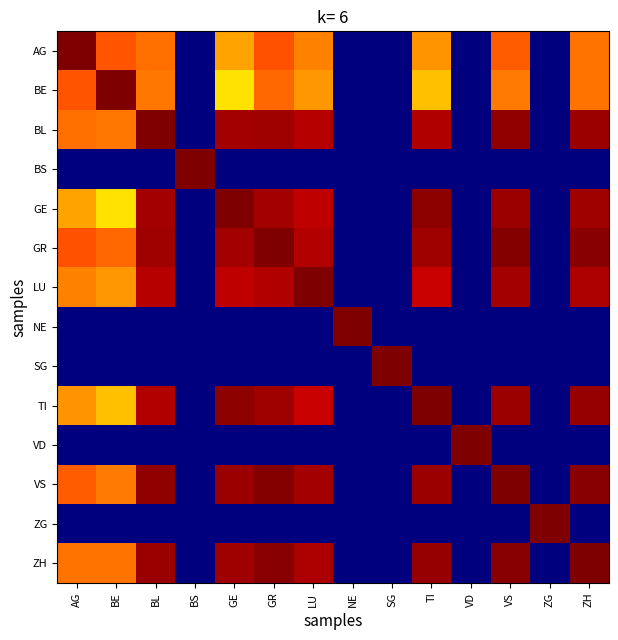

Which category has the lowest value across all series?

BS